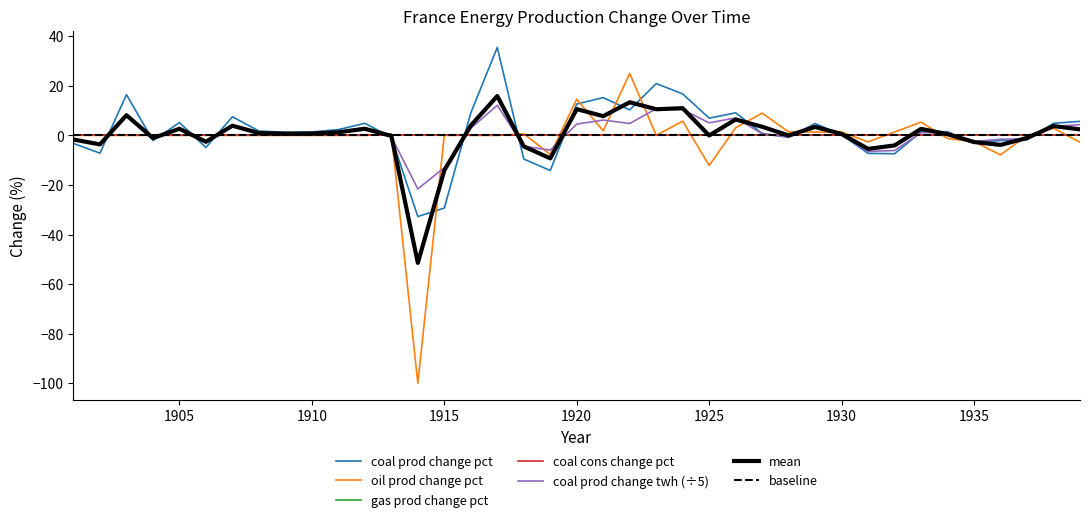

What is the highest value of the oil_prod_change_pct series?

25.0